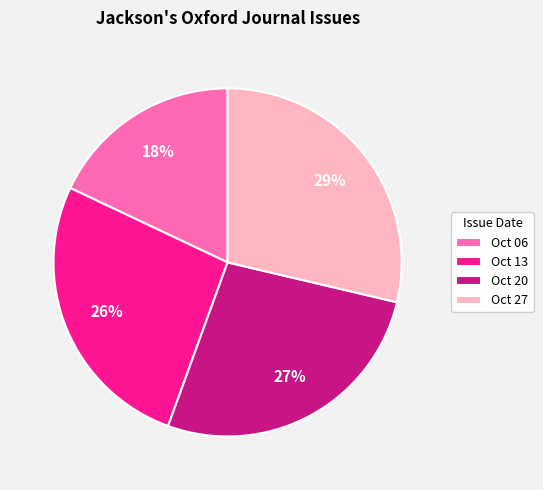

To the nearest percent, what is the average slice percentage?

25%